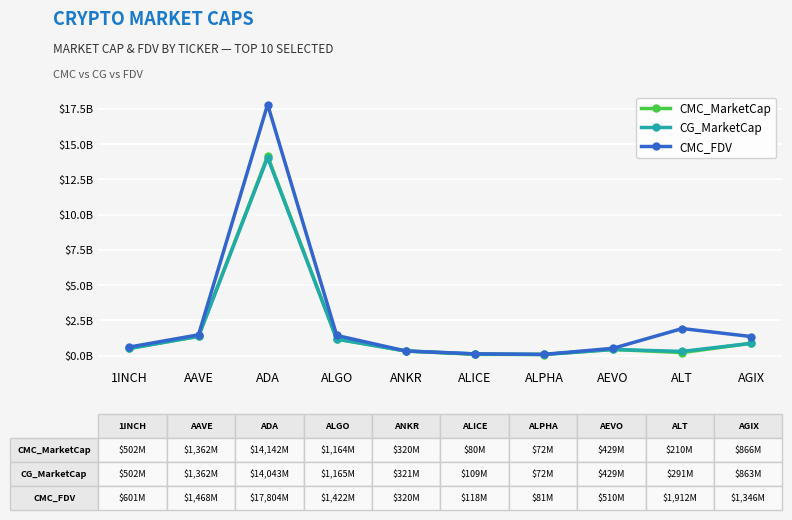

True or false: CMC_FDV and CMC_MarketCap intersect in this chart.

False